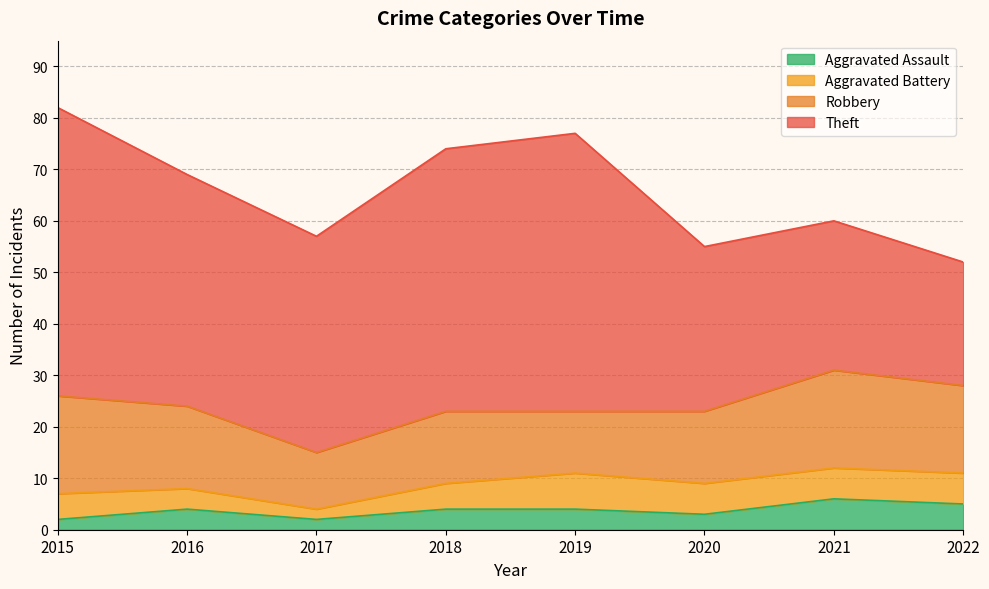

Where does the Aggravated Assault series first go above 4?

2021